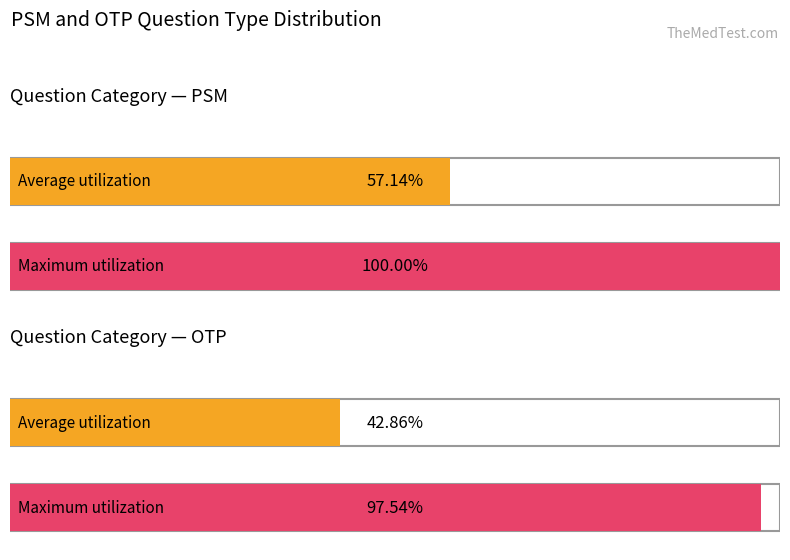

Between PSM and OTP, which is larger?

PSM